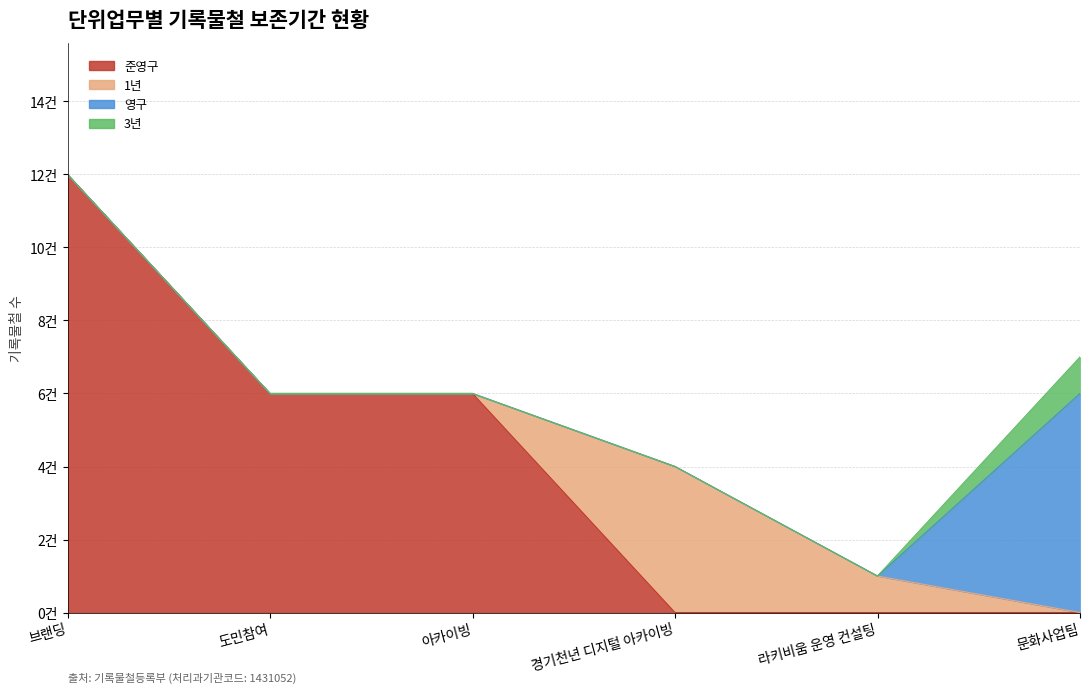

At 라키비움 운영 컨설팅, list the series in order from largest to smallest.

1년, 준영구, 영구, 3년